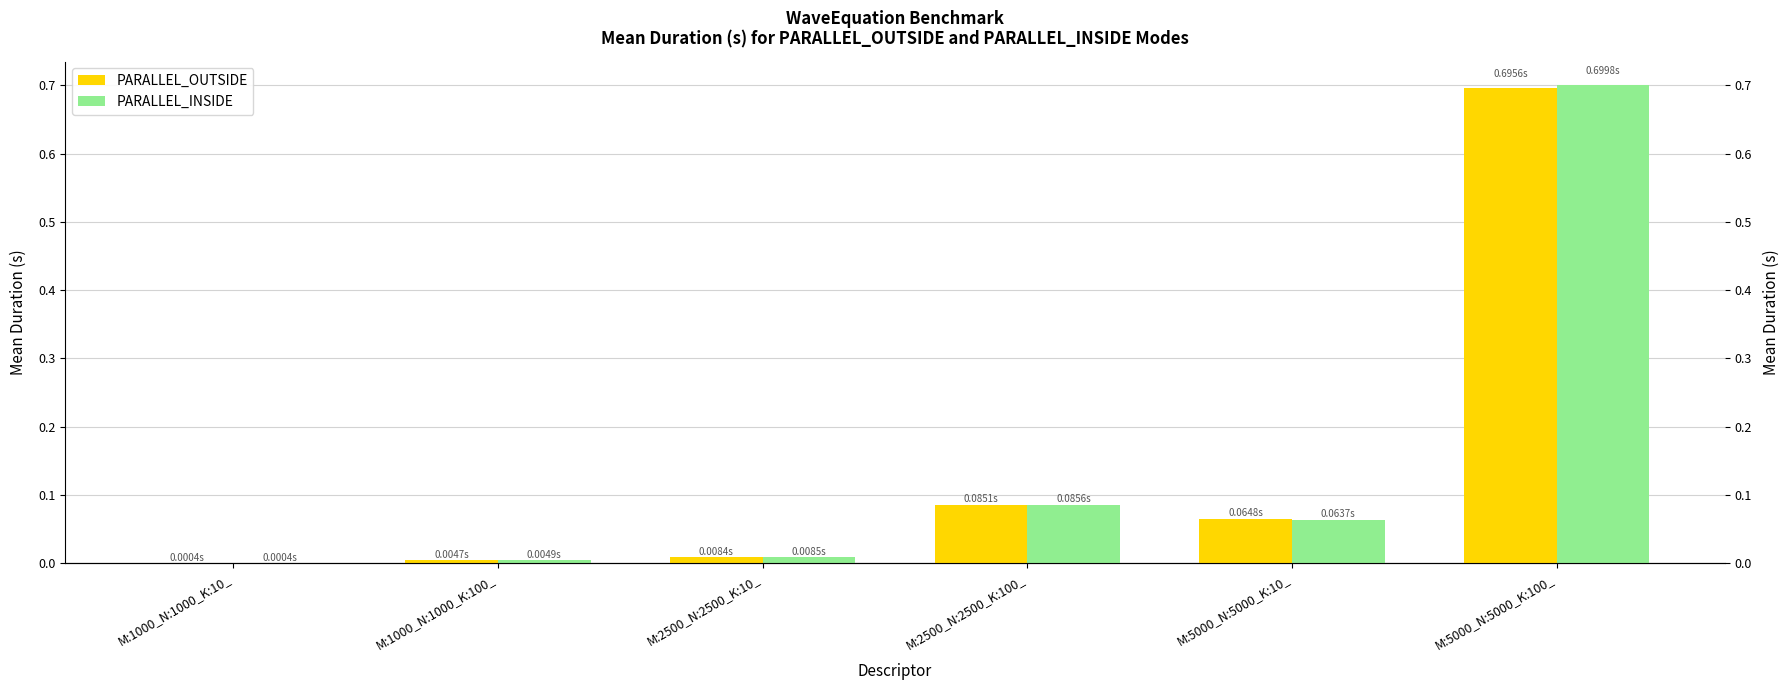

Reading right to left, transcribe all the data shown in this chart.

PARALLEL_OUTSIDE: 0.7	0.1	0.1	0.0	0.0	0.0
PARALLEL_INSIDE: 0.7	0.1	0.1	0.0	0.0	0.0